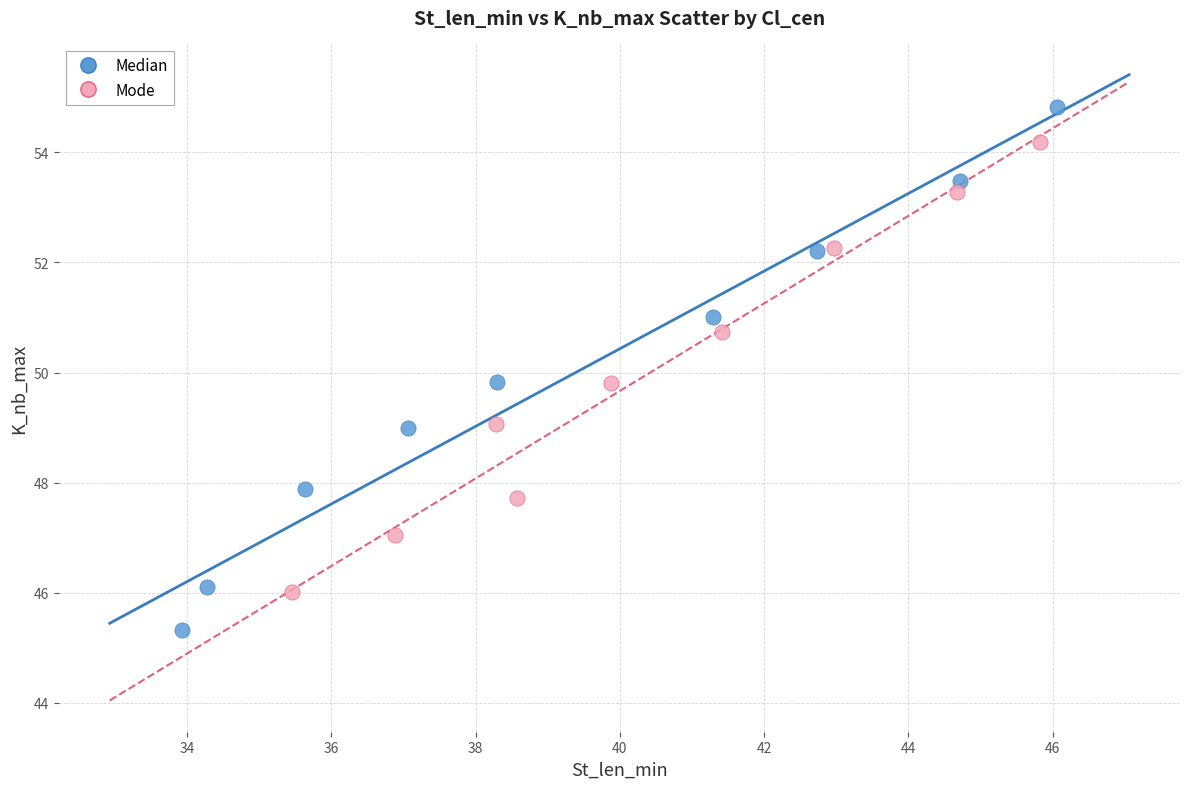

Which series reaches the minimum Y coordinate?

Median